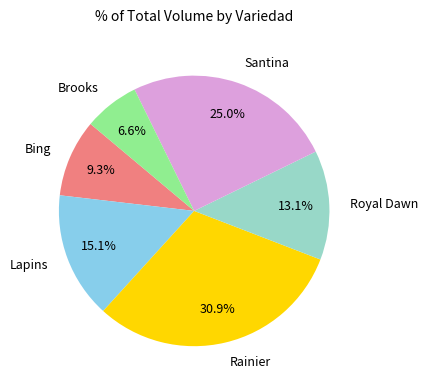

Do Royal Dawn and Rainier together represent more than half of the pie?

No